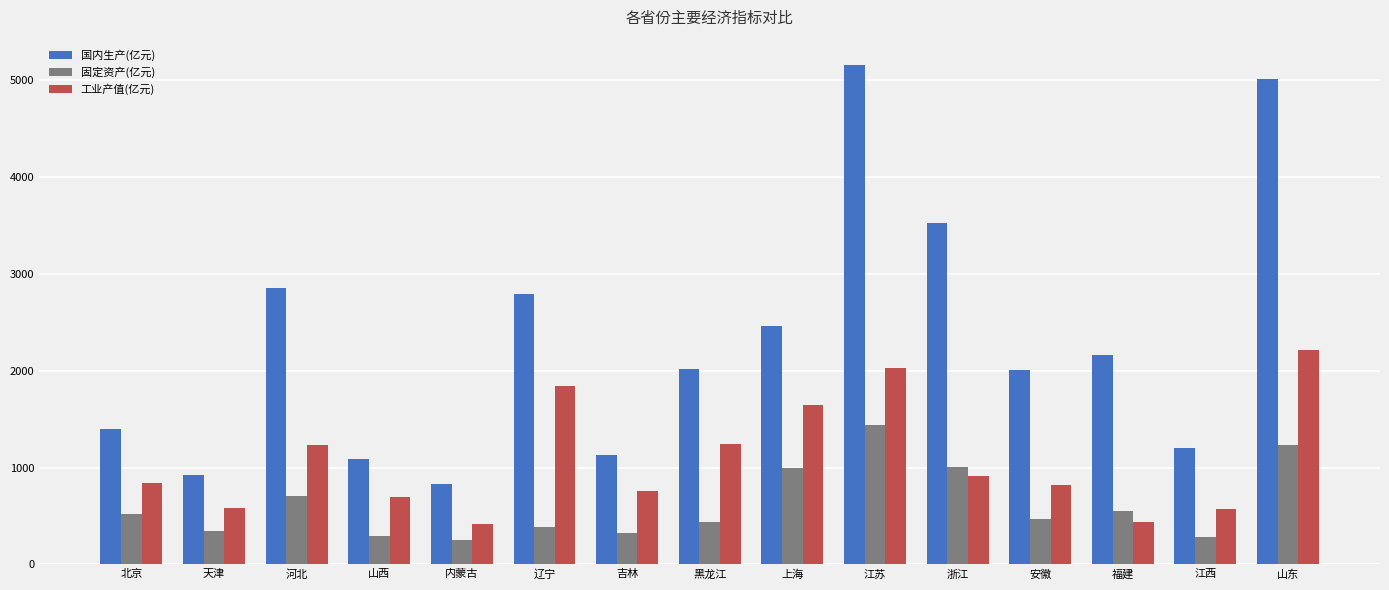

The value of 国内生产(亿元) at 北京 is 2208.1. True or false?

False